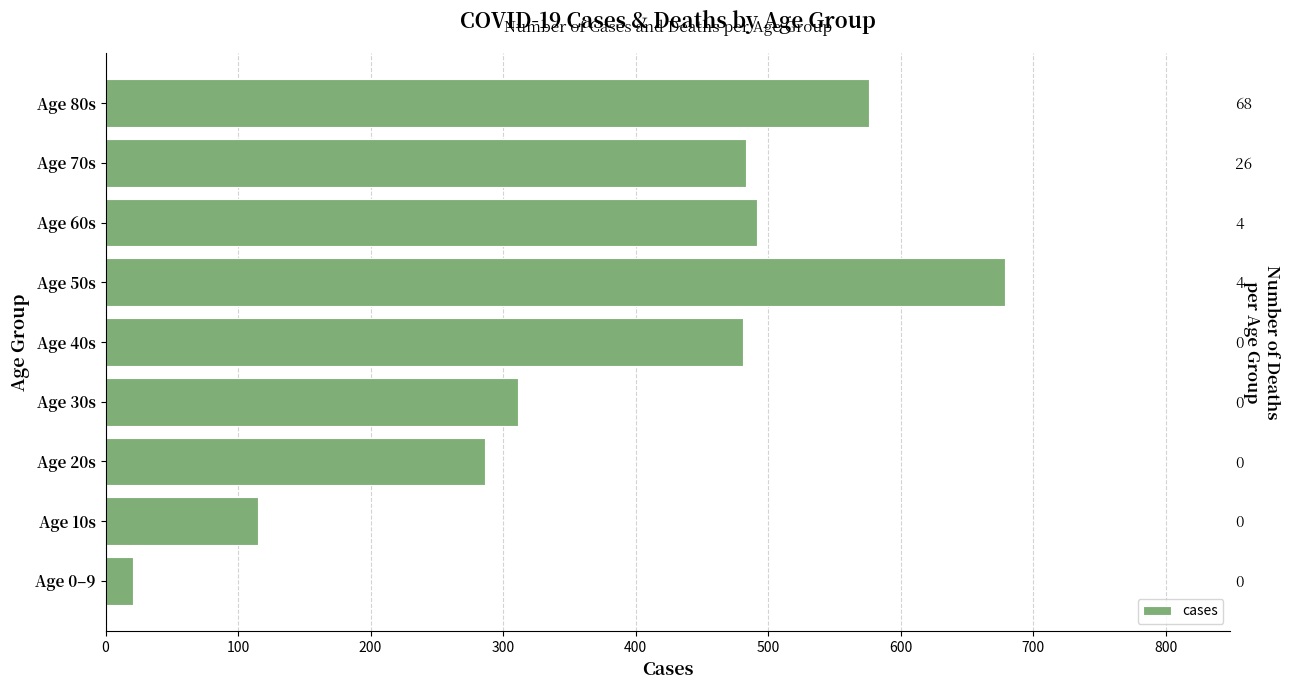

Does the chart contain stacked bars?

No